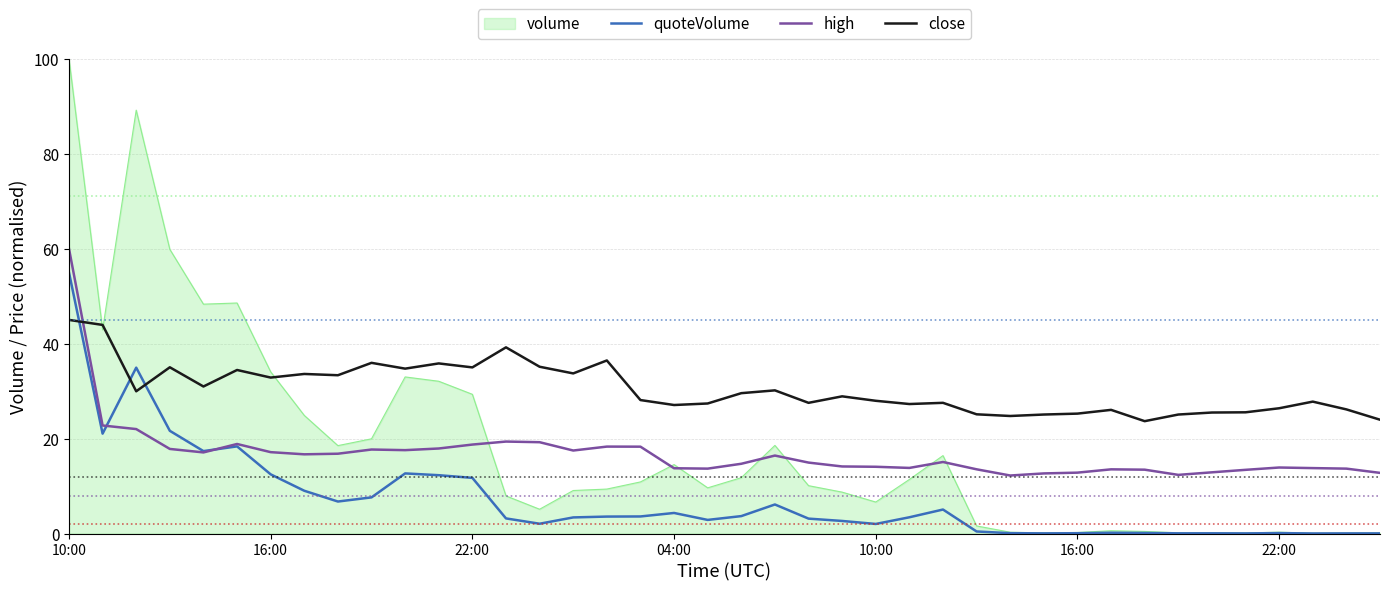

What is the highest value of the high series?

60.0